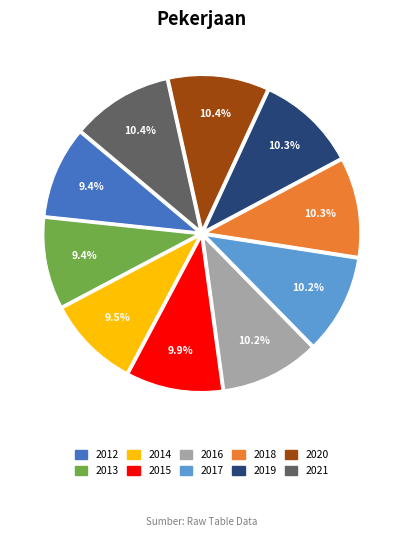

Approximately how many times larger is the value at 2019 compared to 2015?

1.0